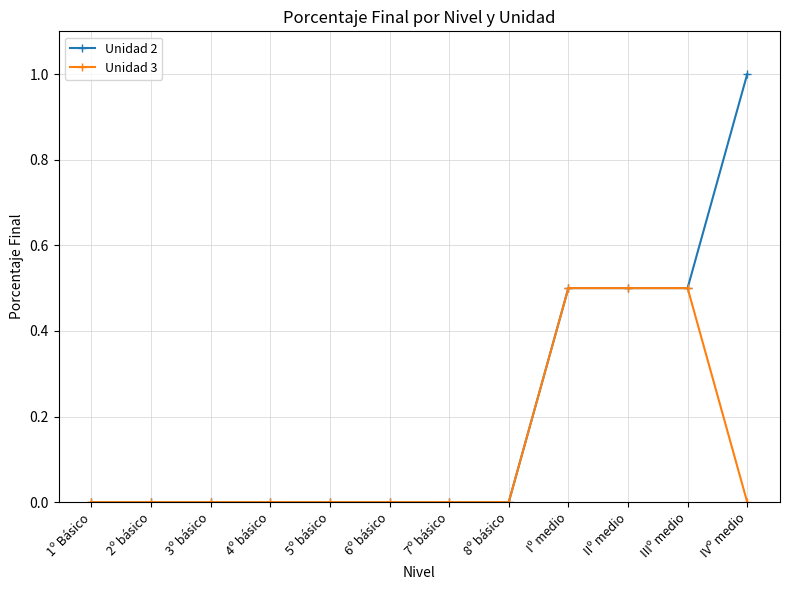

Which series has the largest range (max minus min)?

Unidad 2